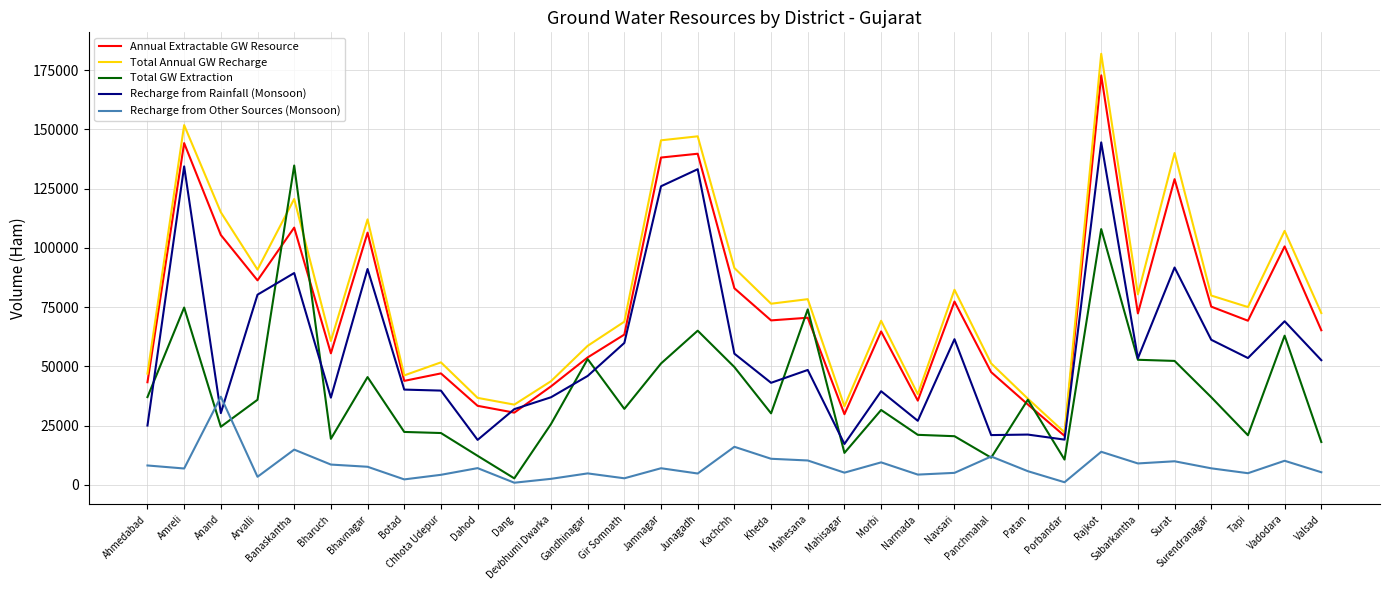

At which label is Annual Extractable GW Resource closest to 96748?

Vadodara